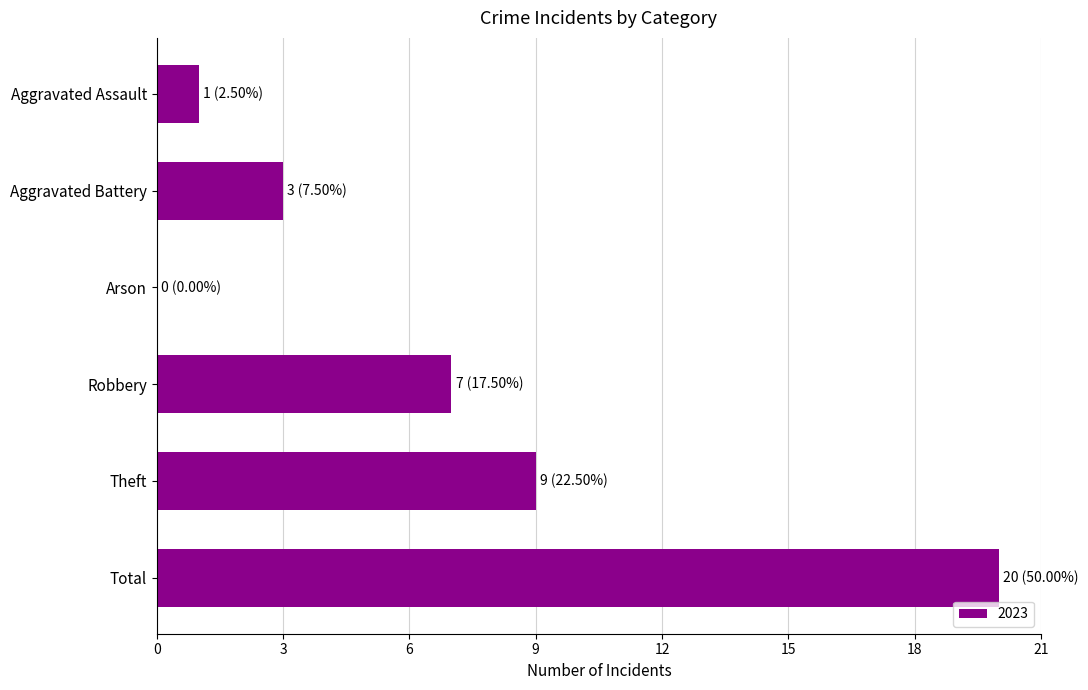

What is the maximum value shown in the chart?

20